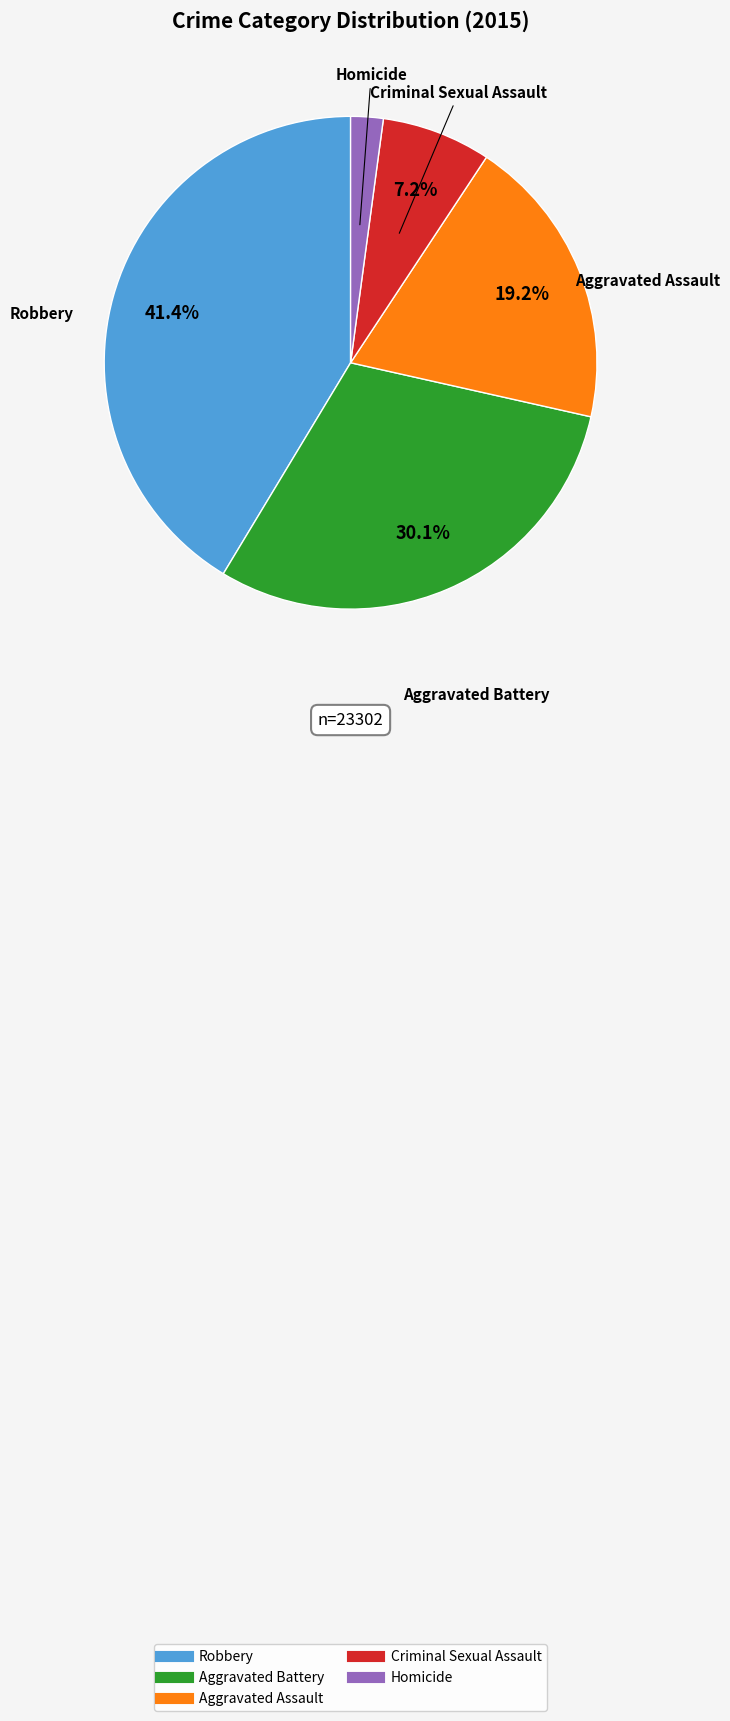

Does any single category account for the majority?

No